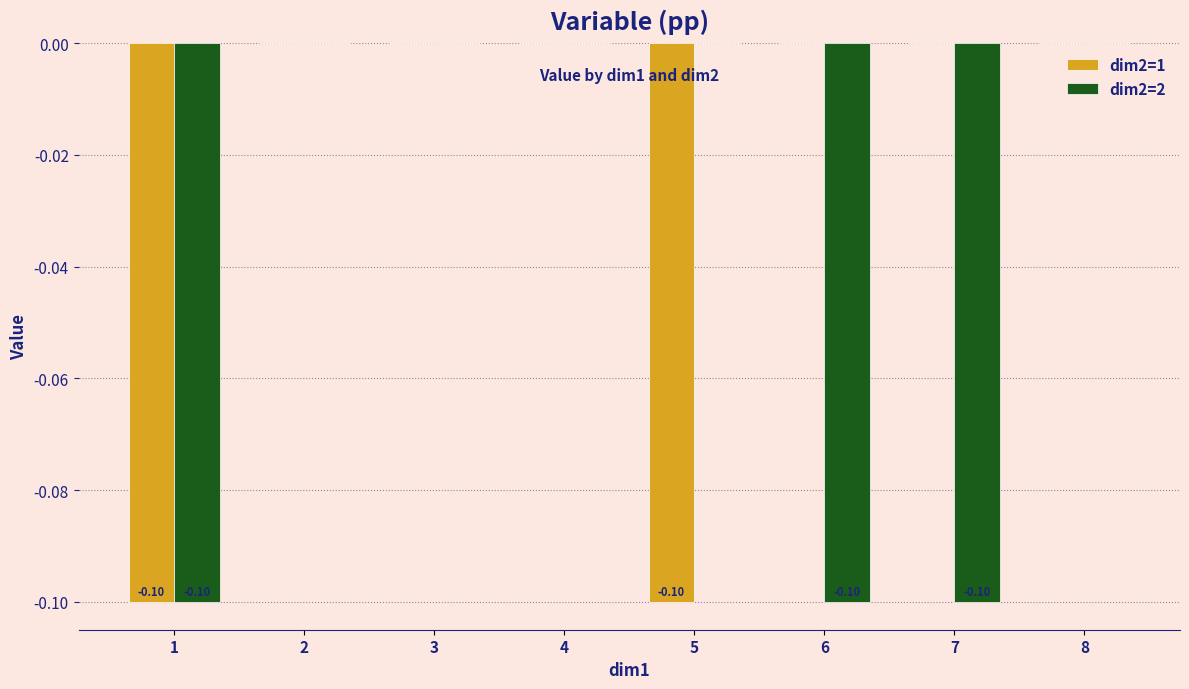

Between 1 and 7, which series saw the biggest shift?

dim2=1